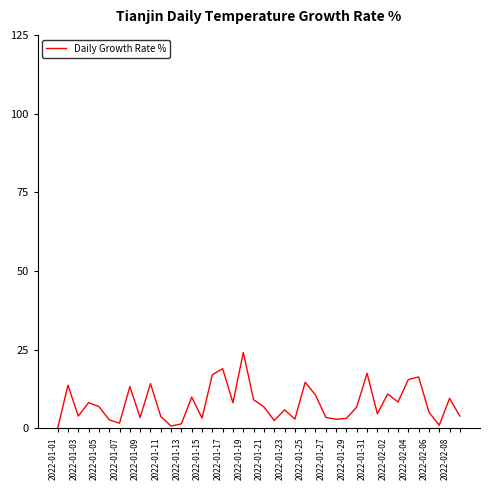

What is the greatest value displayed?

24.1